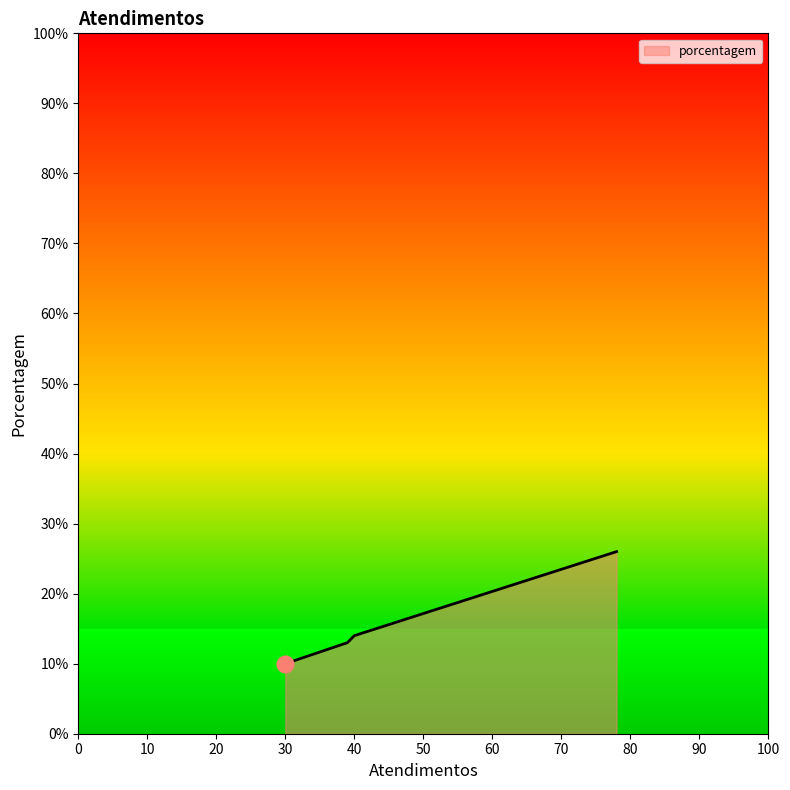

What is the maximum value shown in the chart?

26